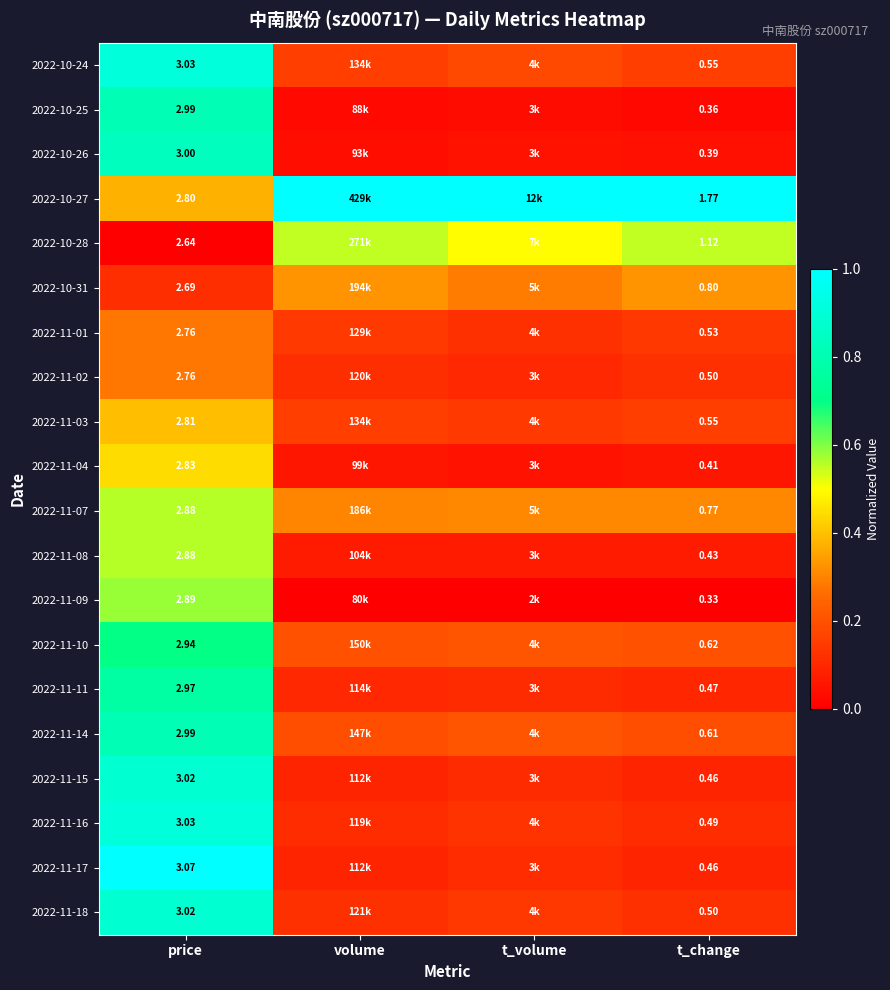

Is the value of 2022-10-24 at price greater than the value of 2022-10-27 at volume?

No